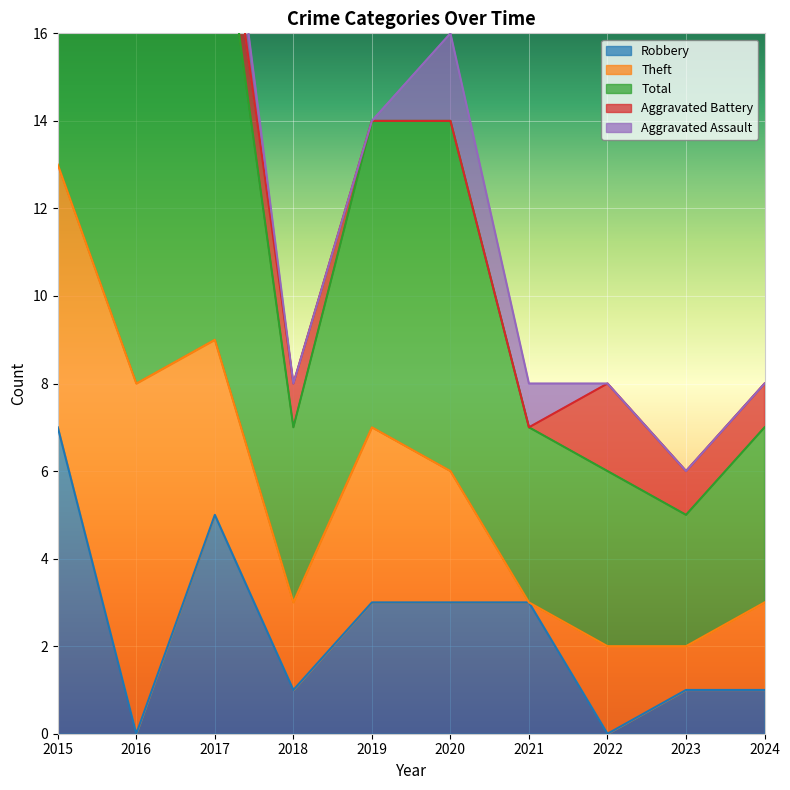

Which category has the lowest value across all series?

2016